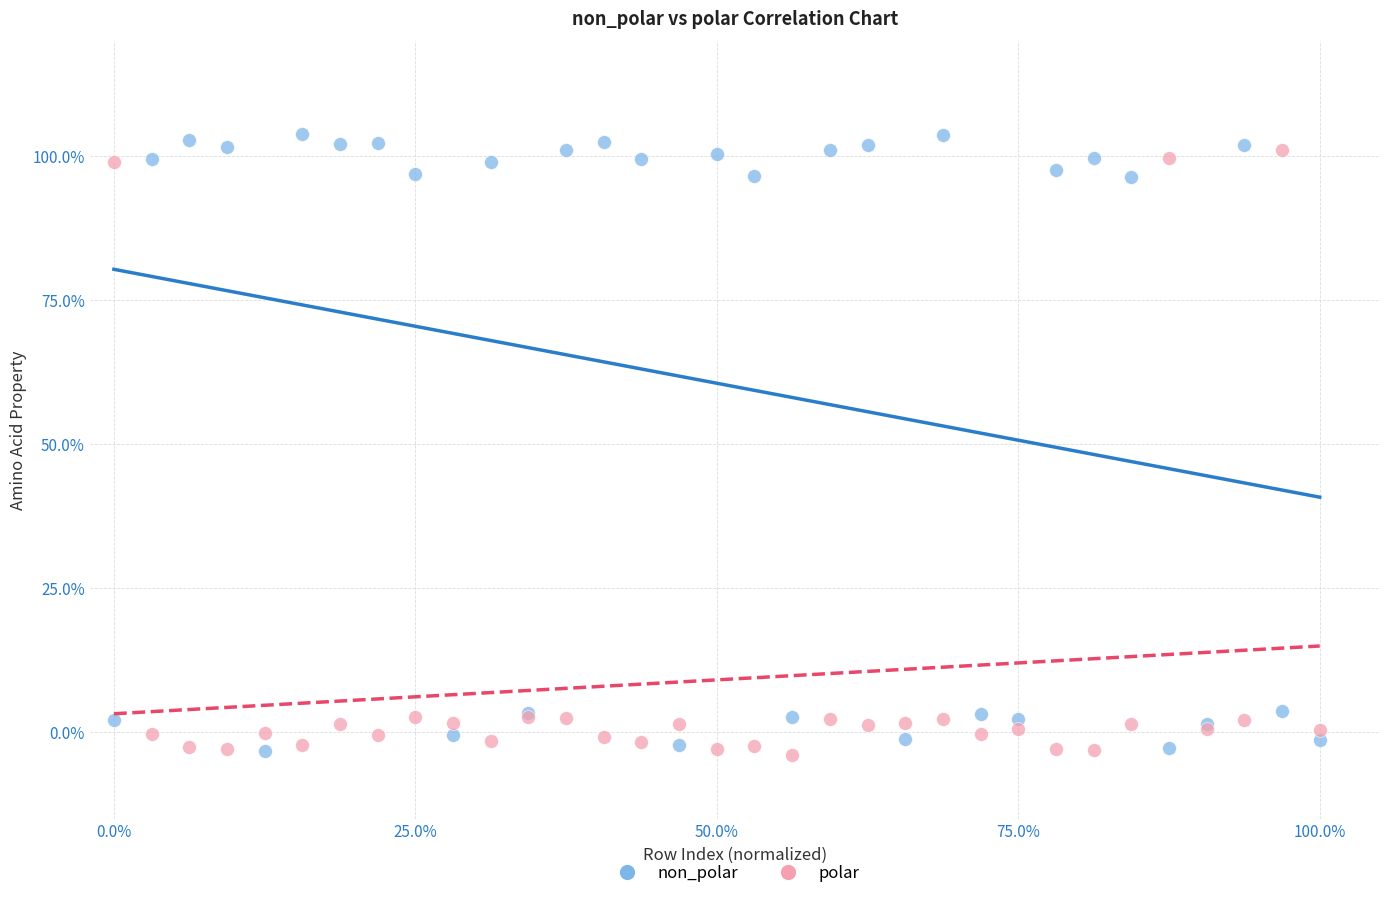

Which series contains the highest Y value?

non_polar